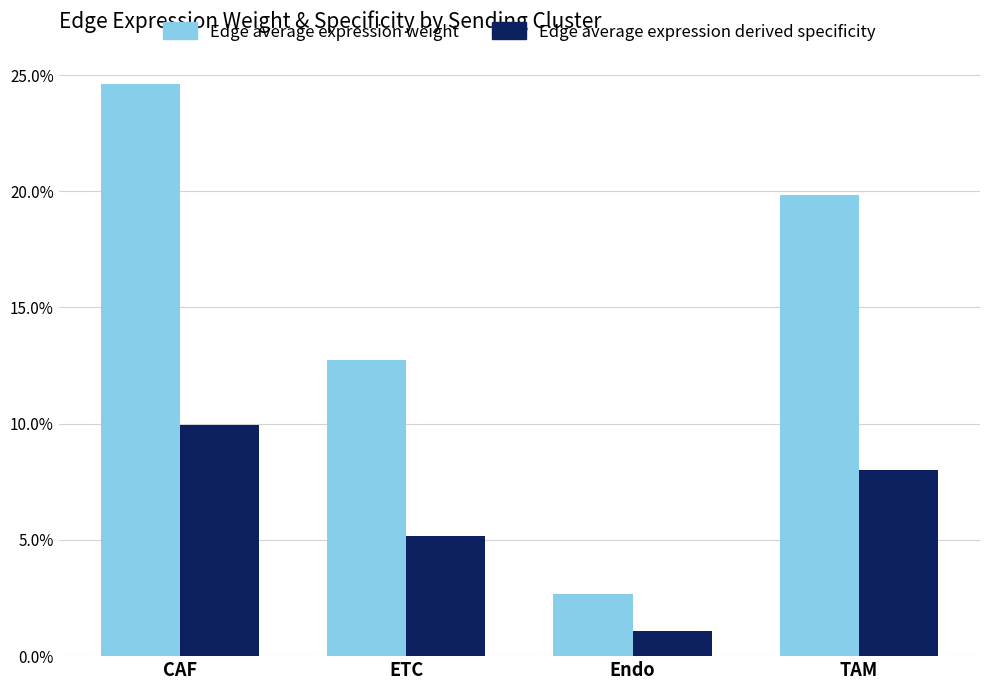

What is the approximate value of Edge average expression derived specificity at CAF?

0.1